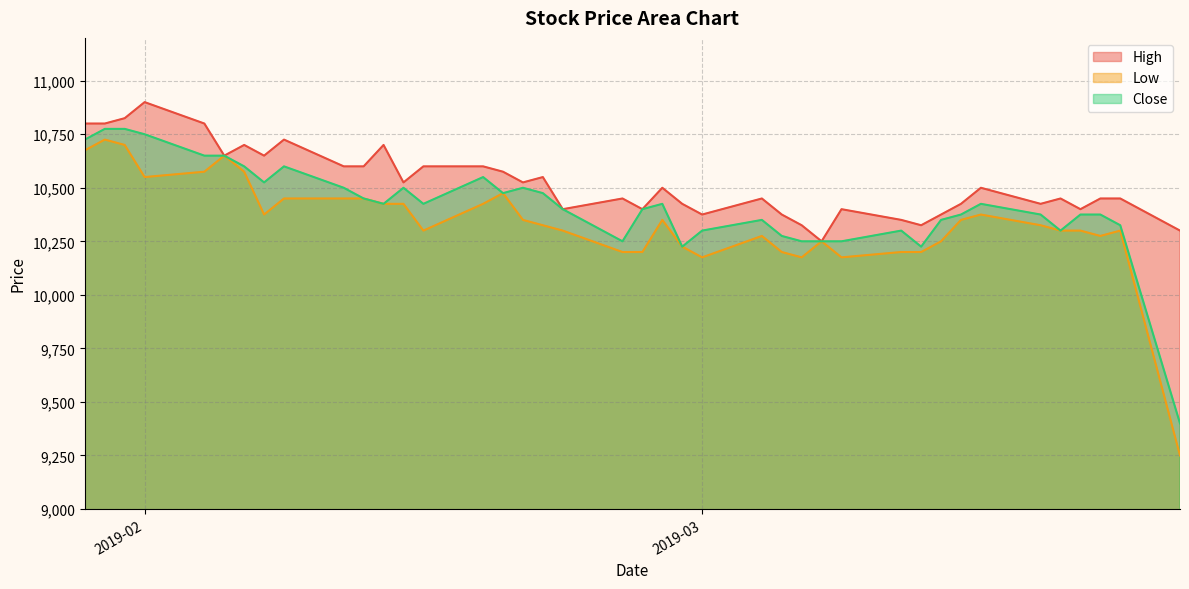

What is the label of the 20th point from the right?

2019-02-26